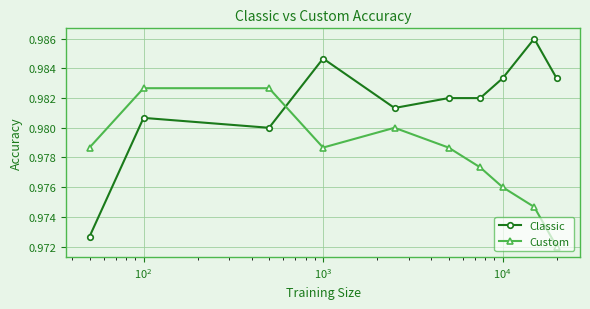

Which series ends up on top after the final intersection of Custom and Classic?

Classic